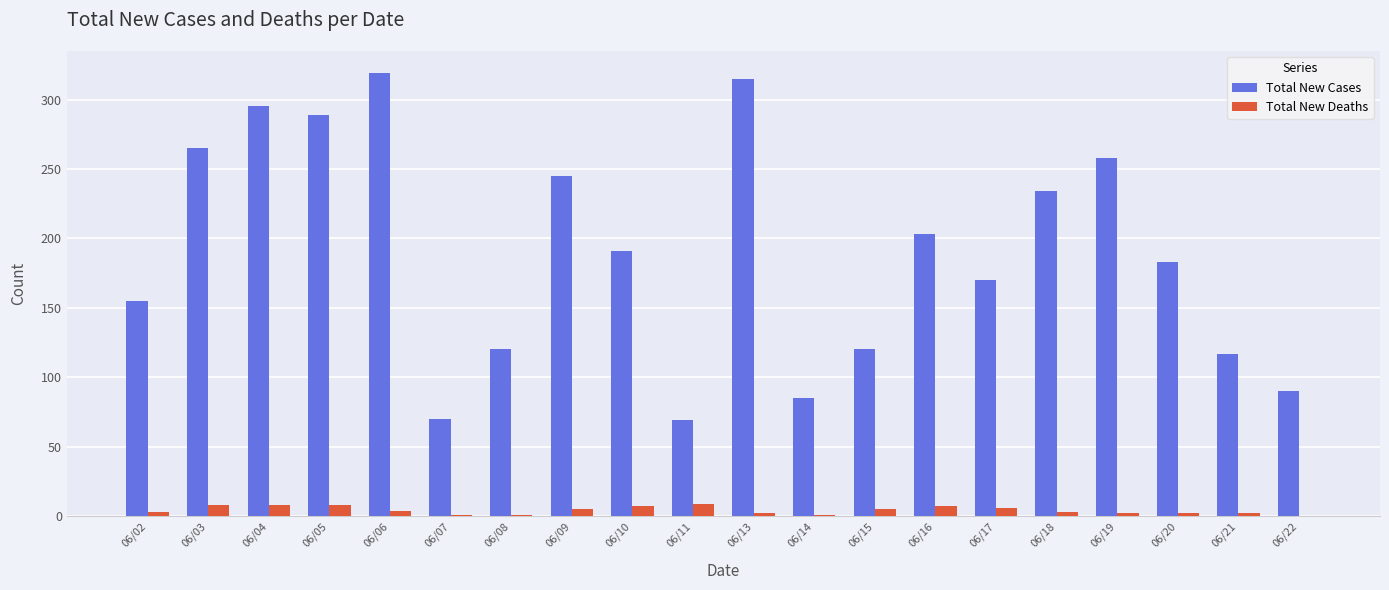

Count the number of data series in this chart.

2